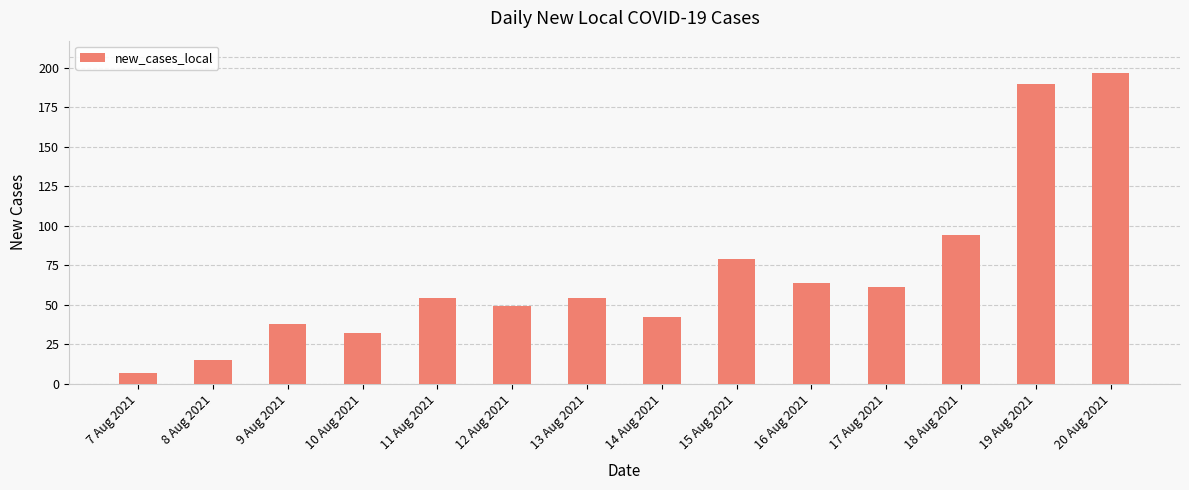

What position from the left is 19 Aug 2021?

13